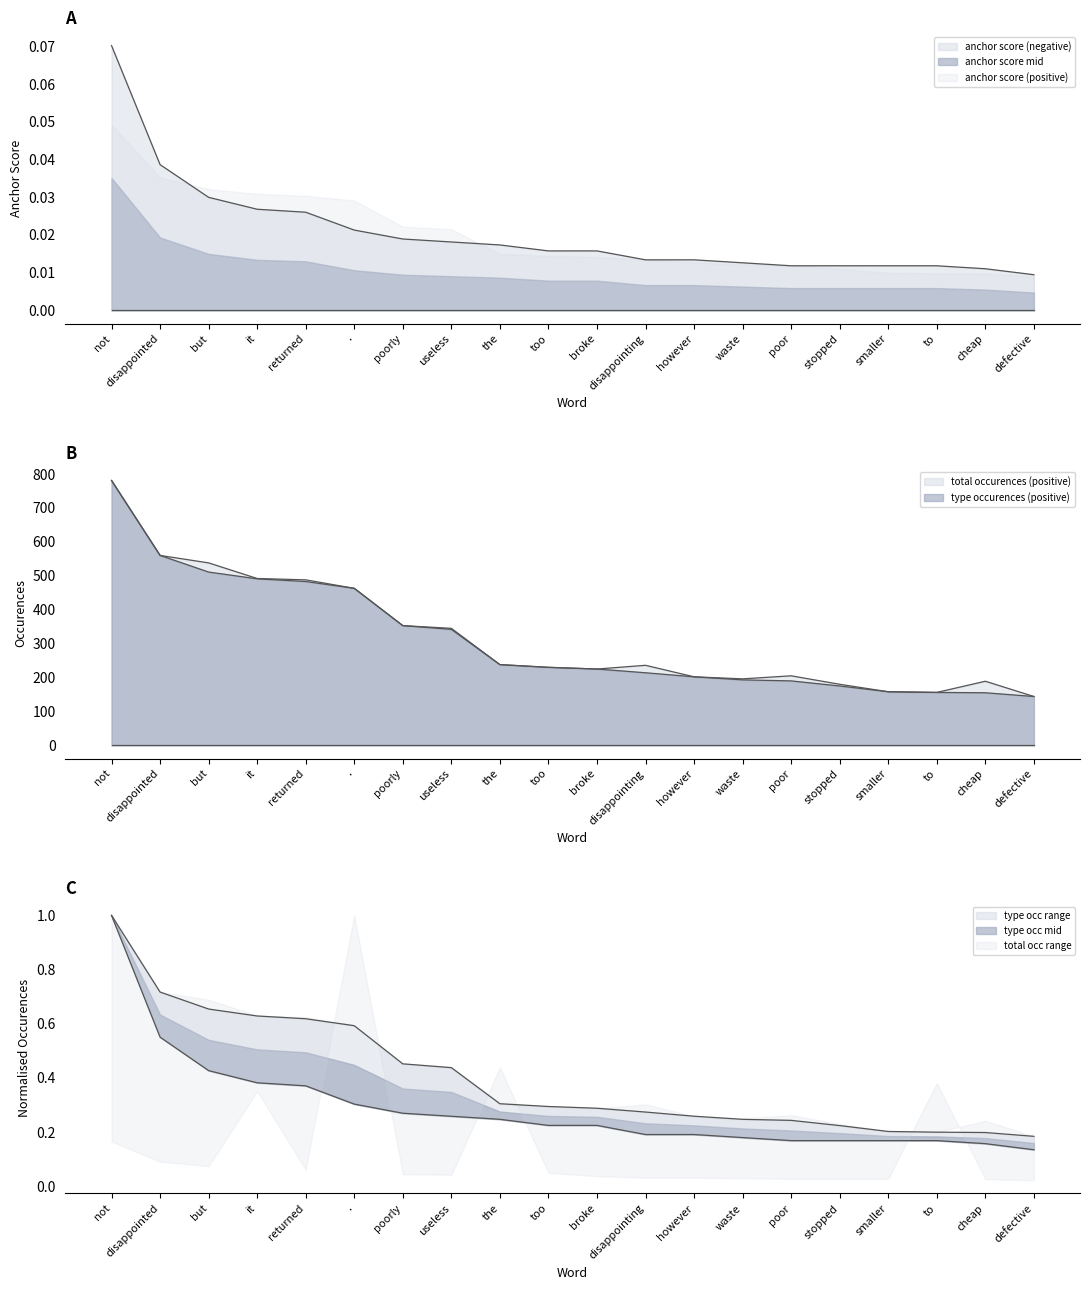

True or false: type occurences (negative) and anchor score (negative) cross at least once.

False